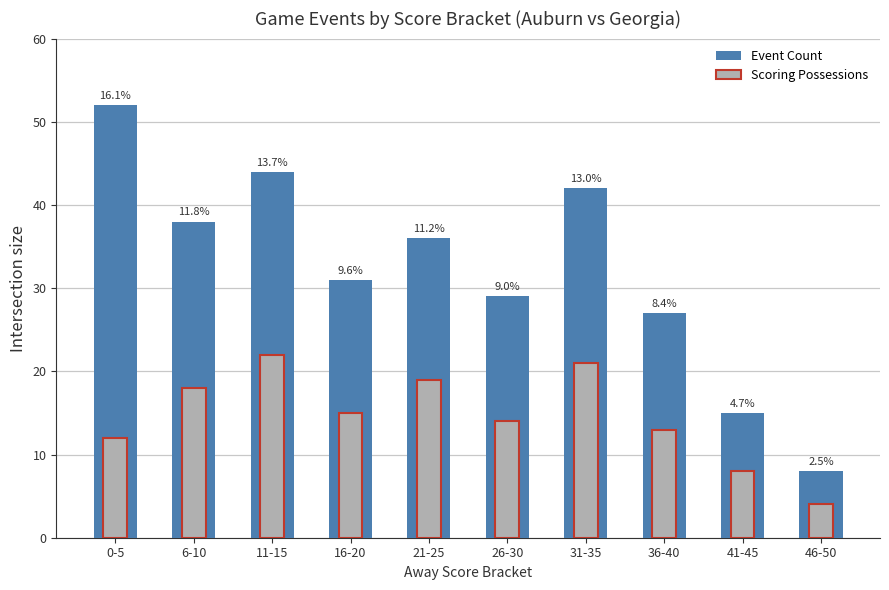

Which series has the largest total across all categories?

Event Count